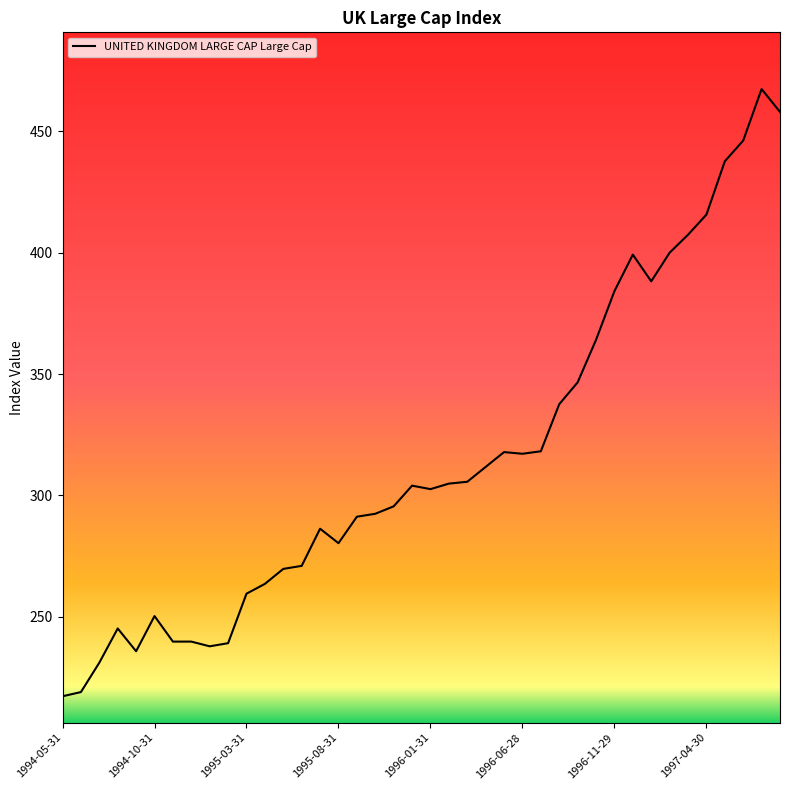

What is the greatest value displayed?

467.5